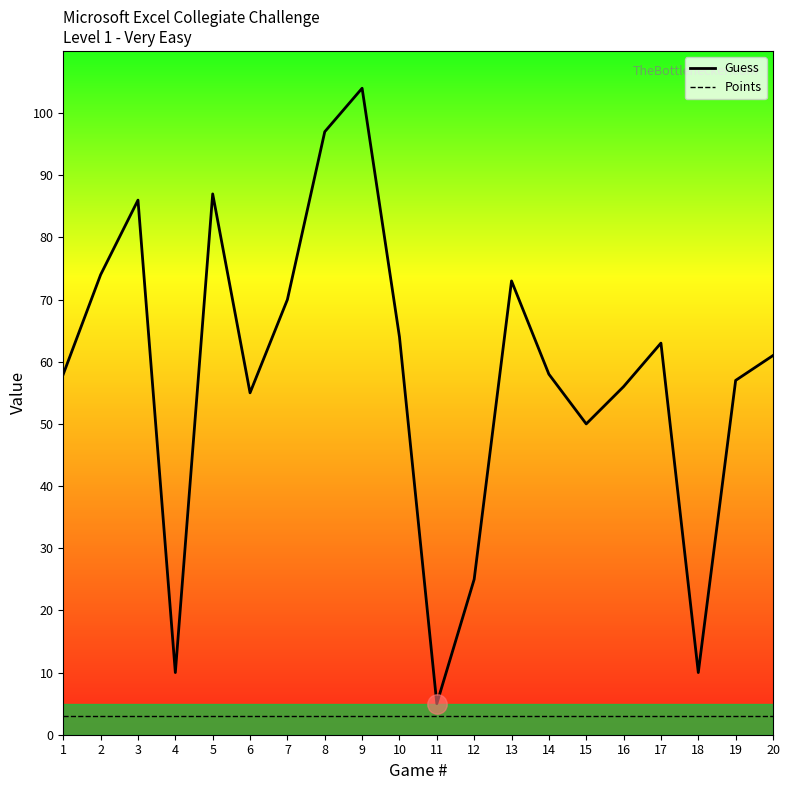

What is the minimum value shown in the chart?

3